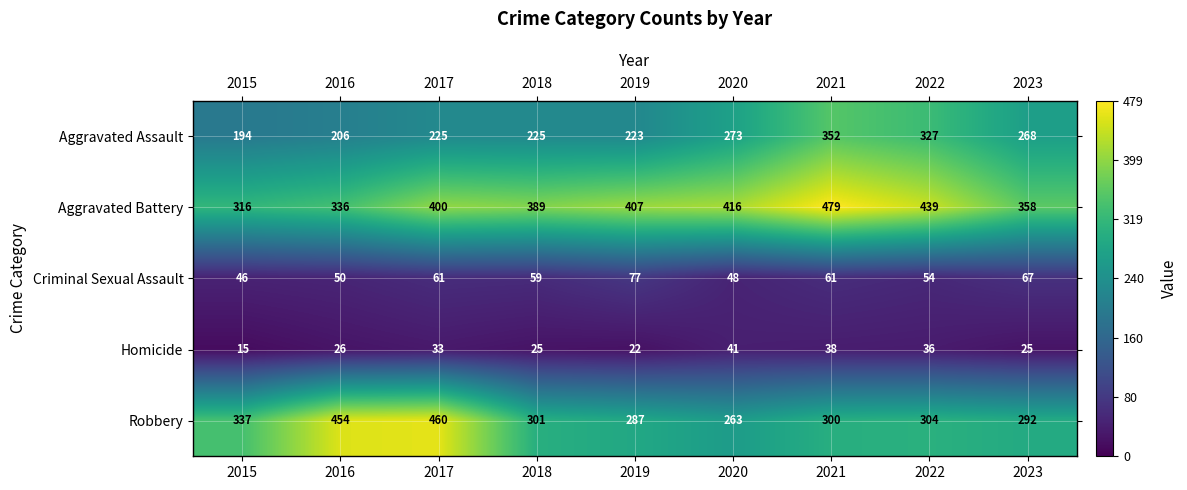

What is the difference between the maximum and second lowest values in the Aggravated Assault series?

146